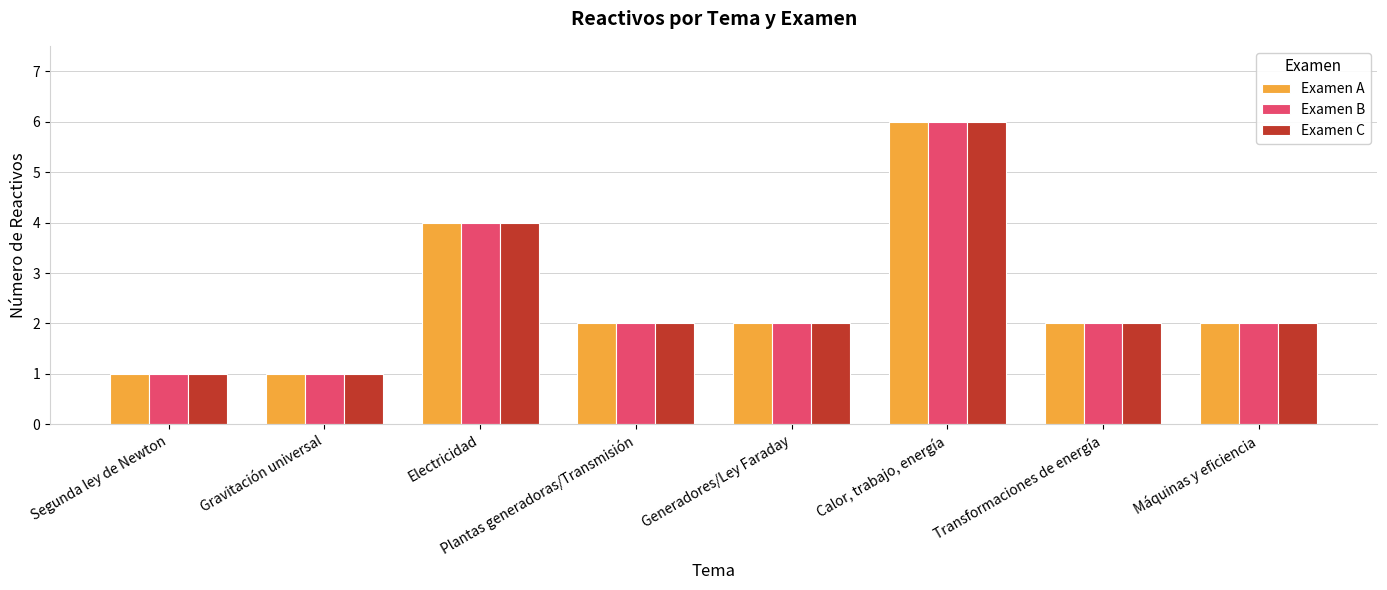

Is the value of Examen C at Calor, trabajo, energía greater than the value of Examen B at Plantas generadoras/Transmisión?

Yes